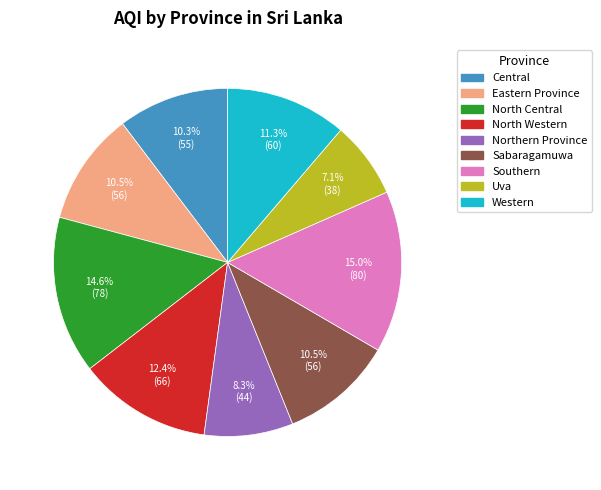

Approximately how many times larger is the value at North Central compared to Western?

1.3